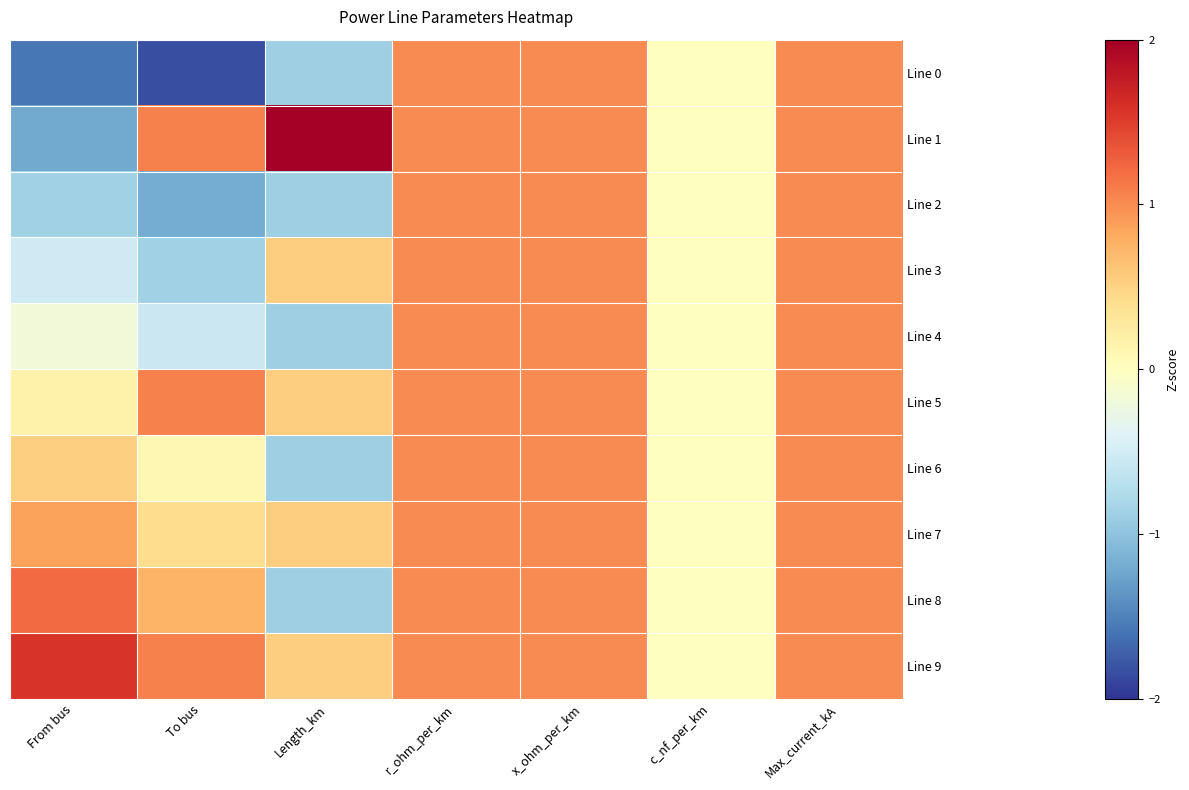

What is the greatest value displayed?

2.2